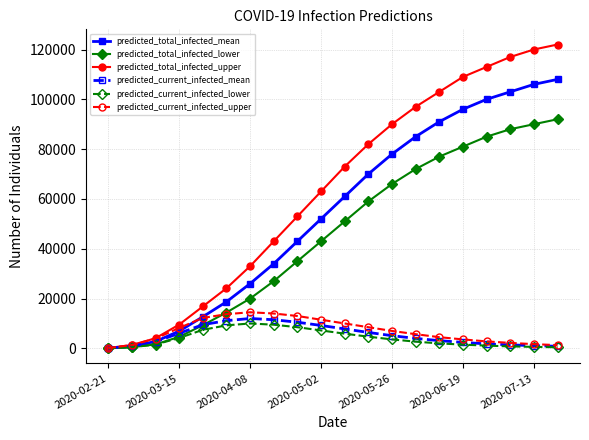

Which series has the largest range (max minus min)?

predicted_total_infected_upper